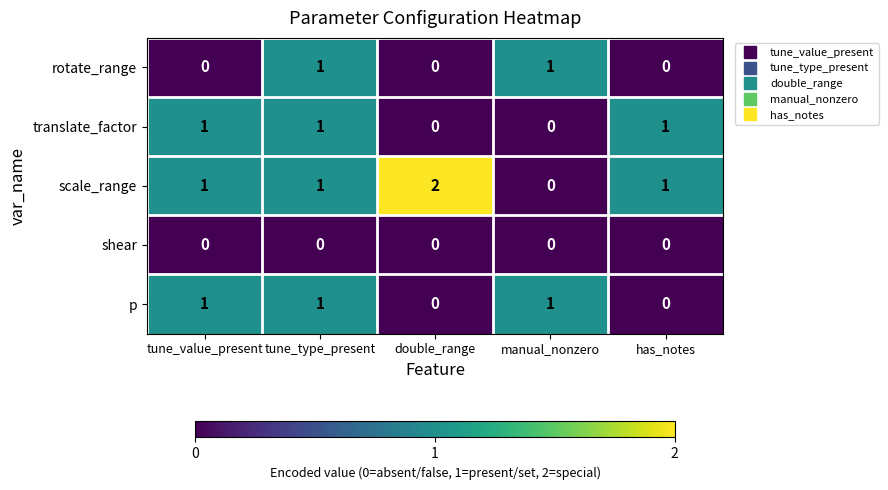

What is the total value across all series at tune_value_present?

3